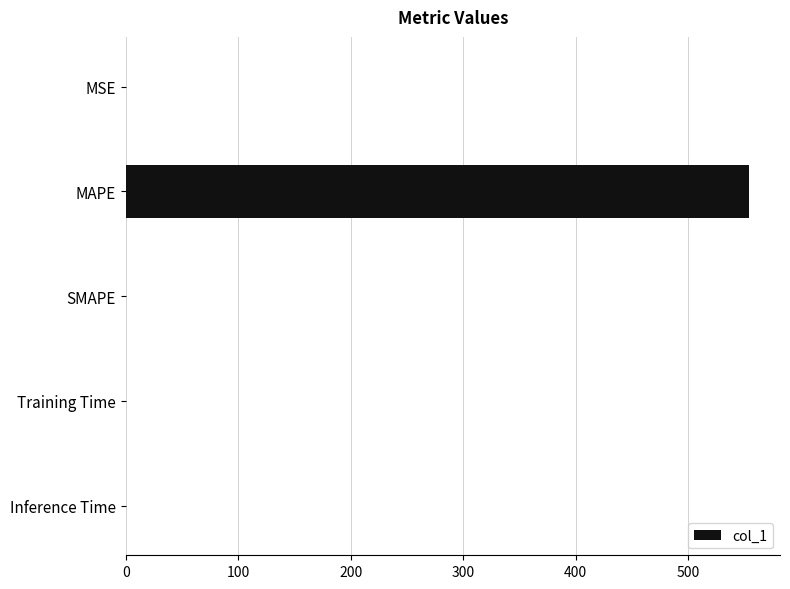

How many data points are above 0?

4